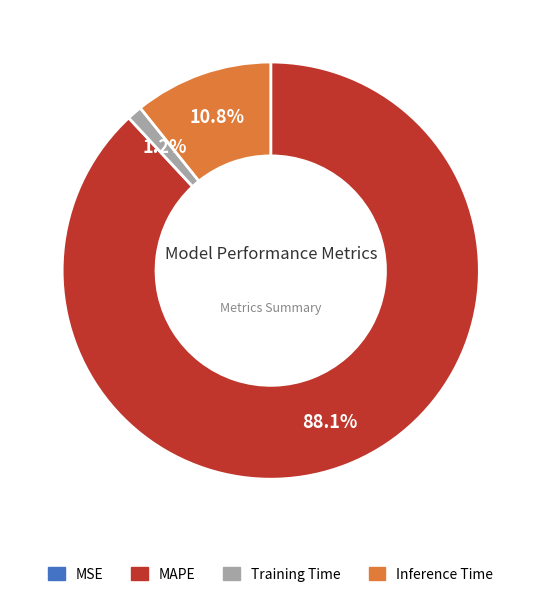

What is the largest slice in the pie chart?

MAPE